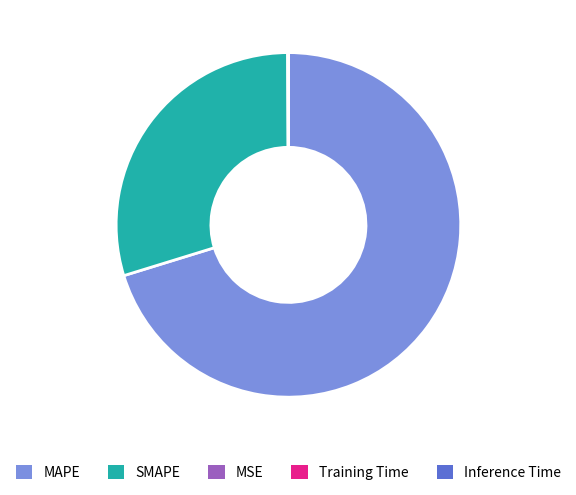

True or false: MAPE accounts for 84% of the total.

False